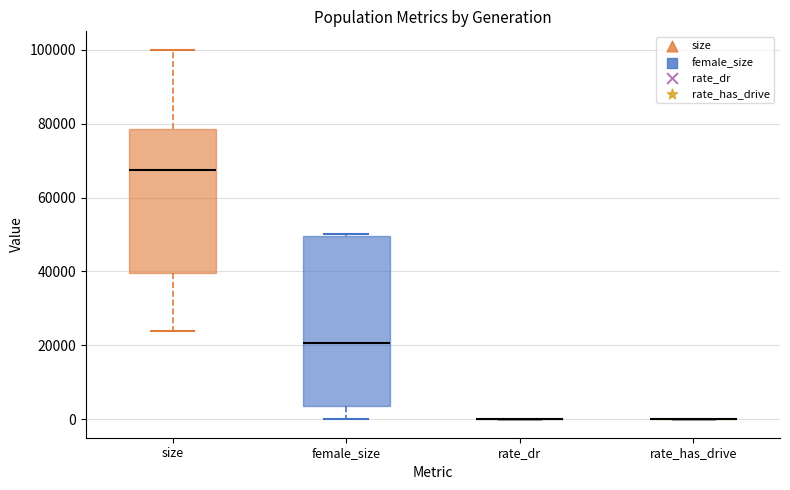

Where is the upper edge of the box for female_size on the y-axis? The values are not printed on the chart, so give them approximately, as read against the axis.

50000